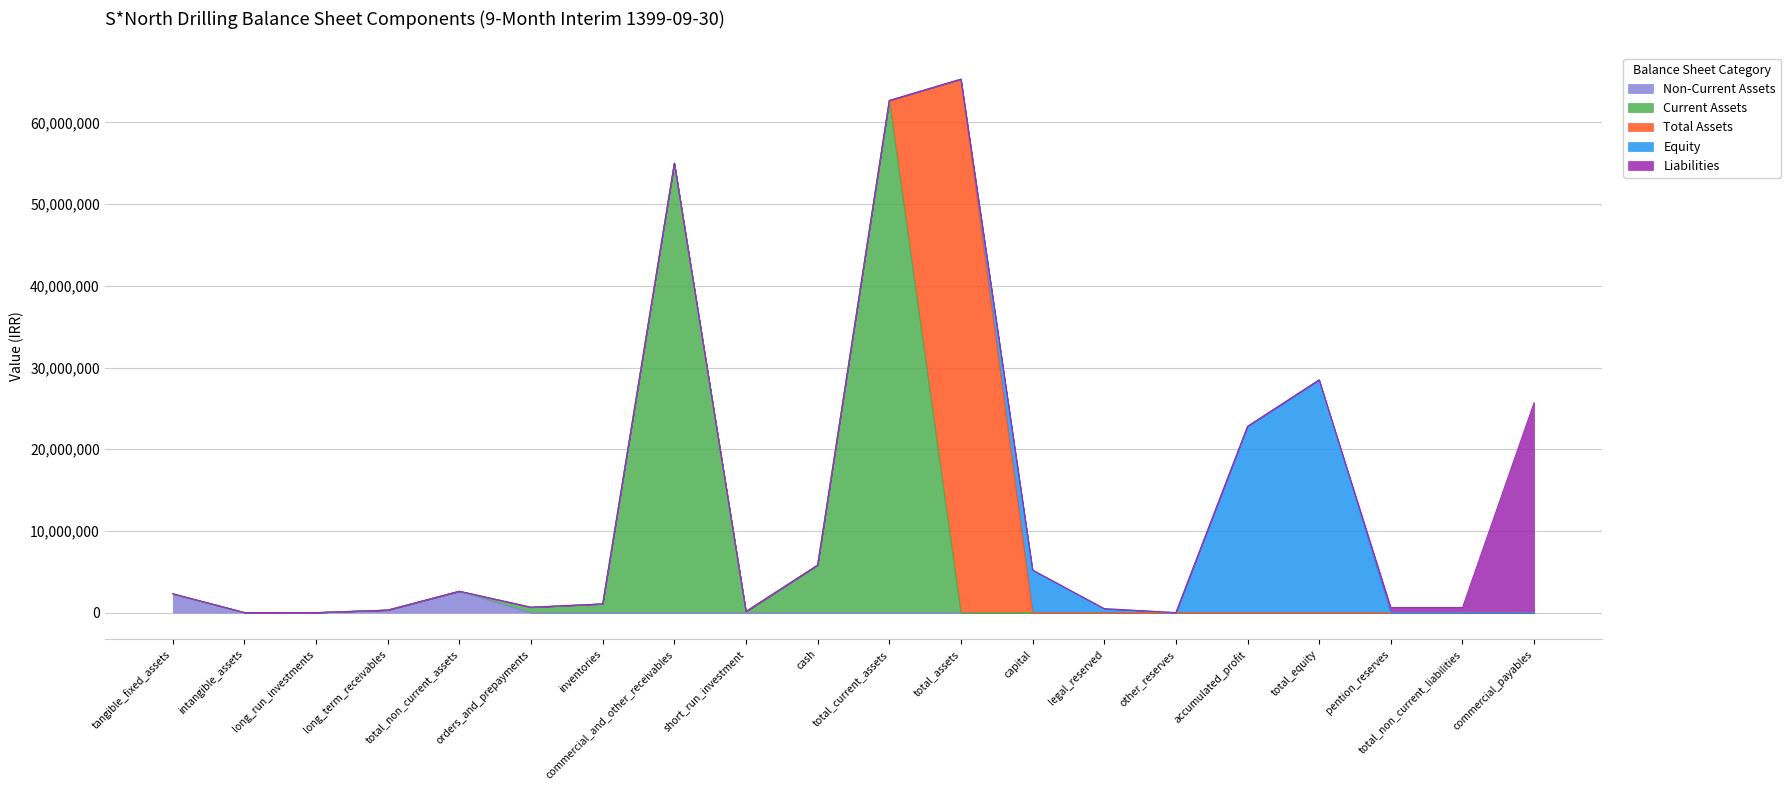

True or false: Equity and Non-Current Assets cross at least once.

False